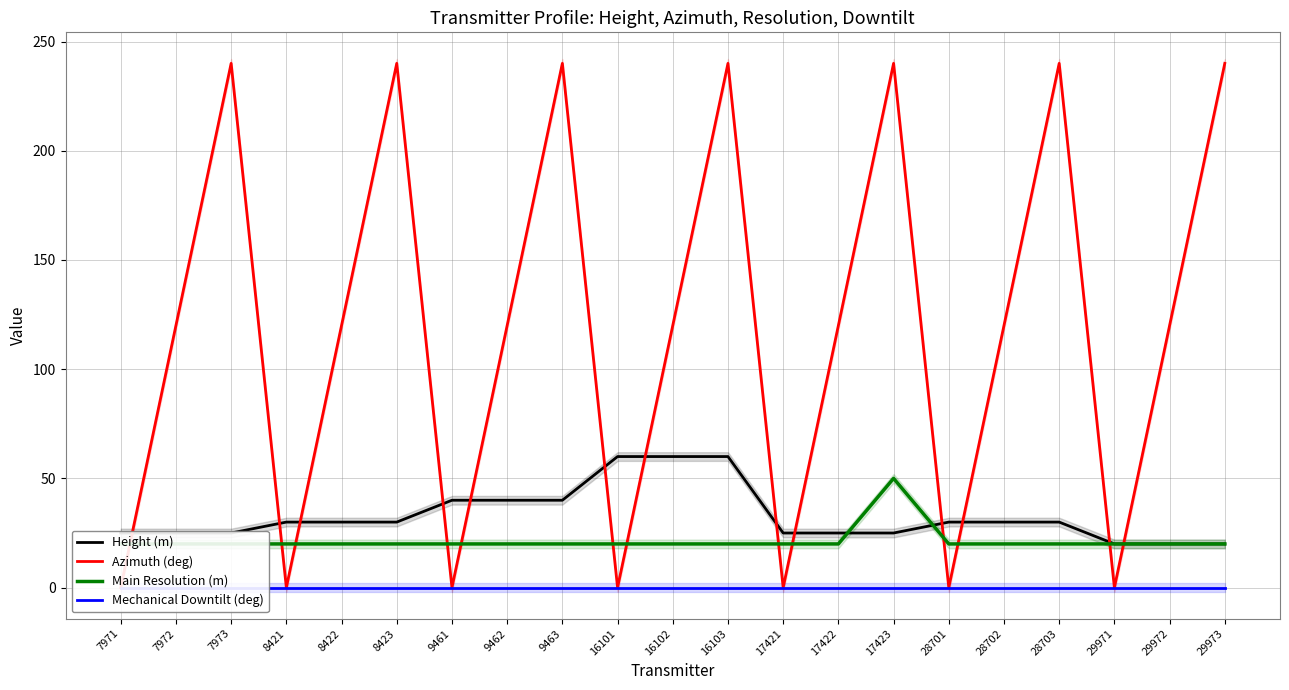

Where is Main Resolution (m) nearest to the value 35?

7971